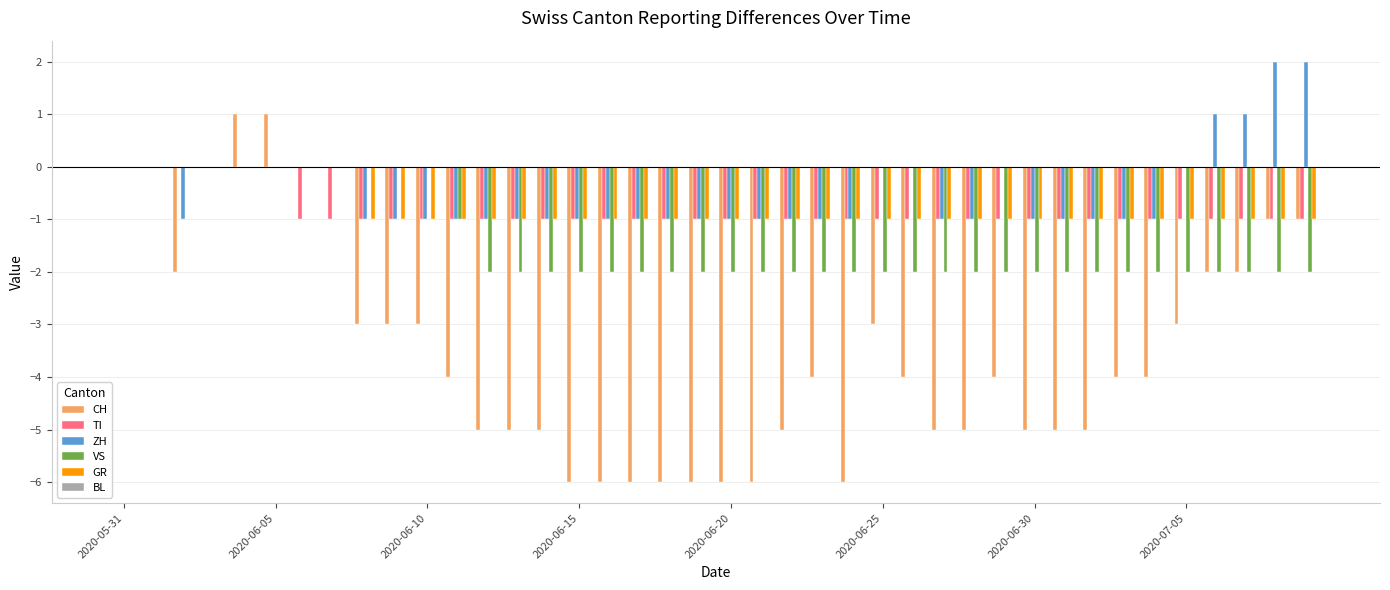

Count the GR values in the range -1 to 0.

40